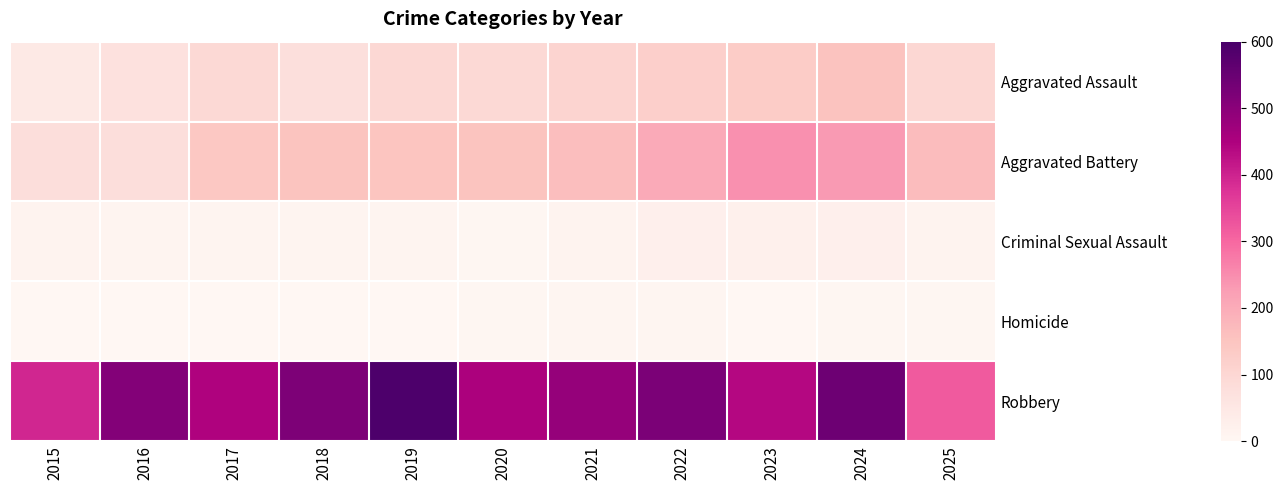

Which label corresponds to the largest value in the chart?

2019